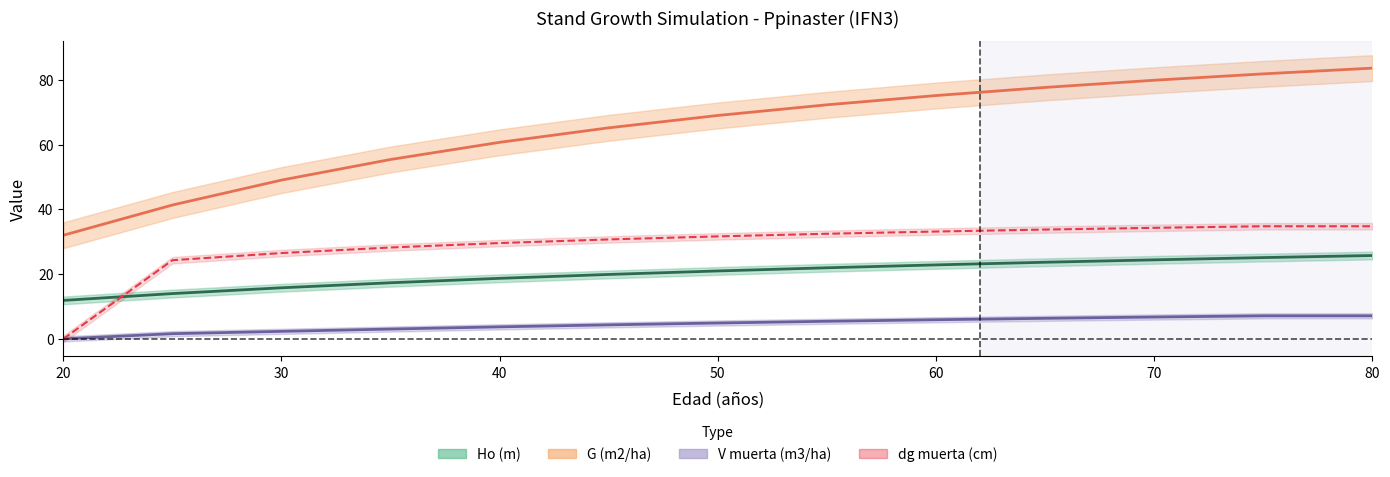

Which series changed the most between 40 and 70?

G (m2/ha)